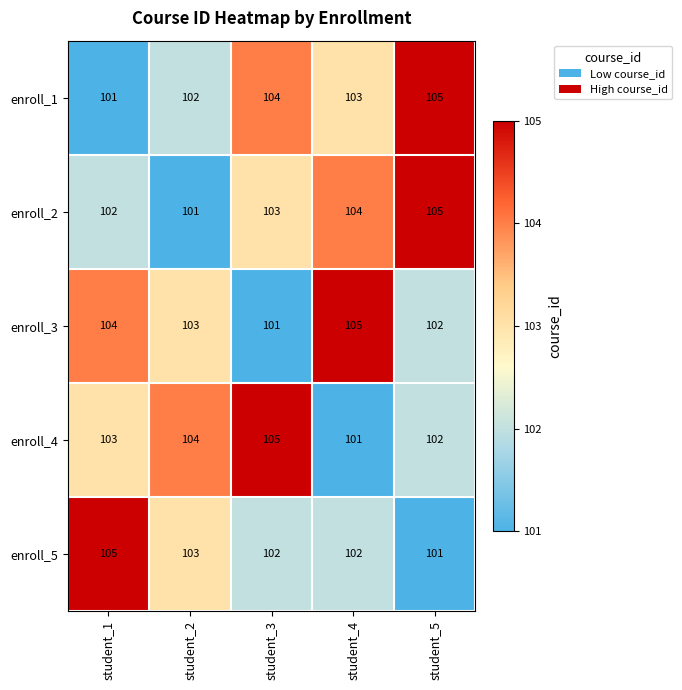

Between student_4 and student_5, which series saw the biggest shift?

enroll_3